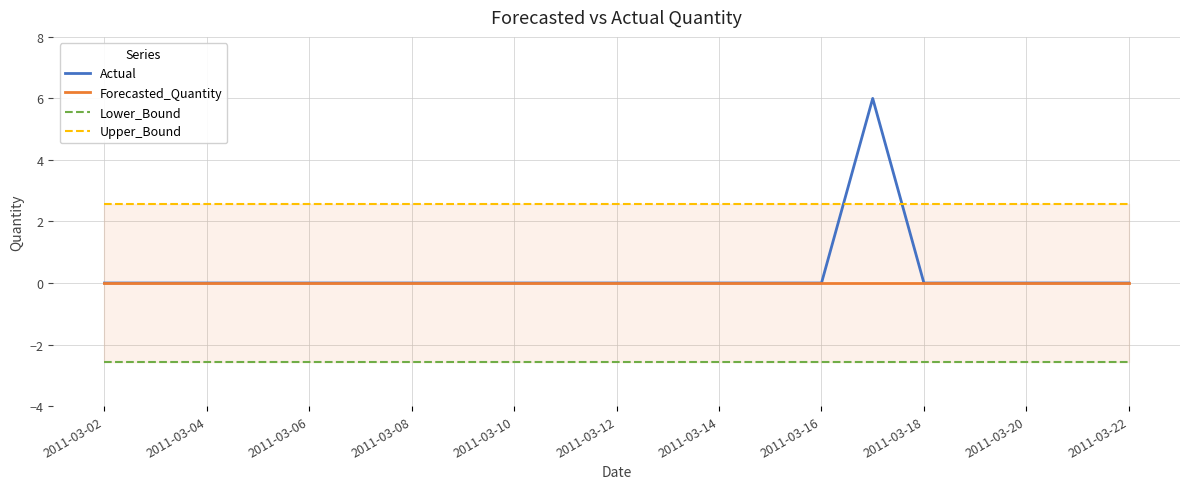

True or false: Forecasted_Quantity has more than 0 points higher than both neighbors.

False